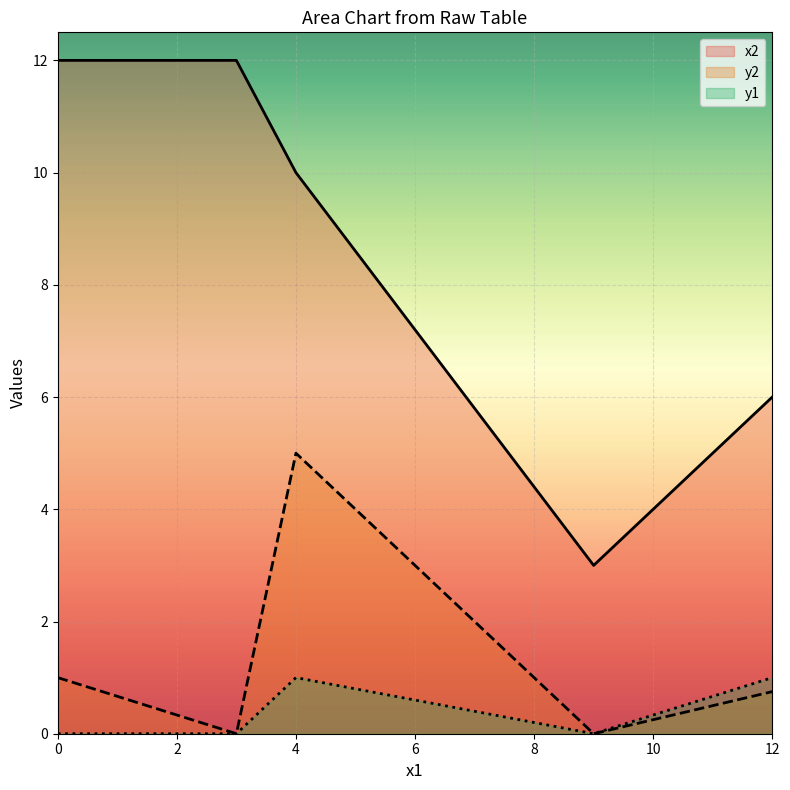

Which series has the largest total across all categories?

x2